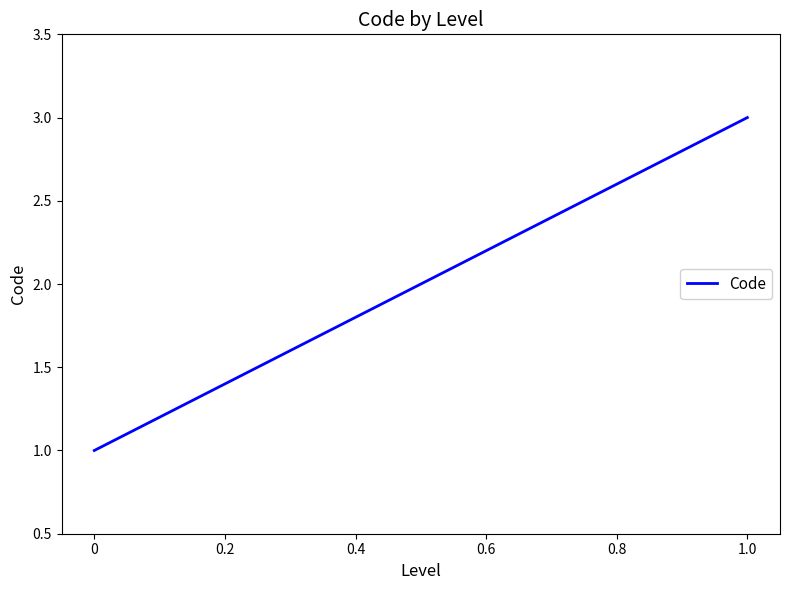

What is the sum of all values?

6